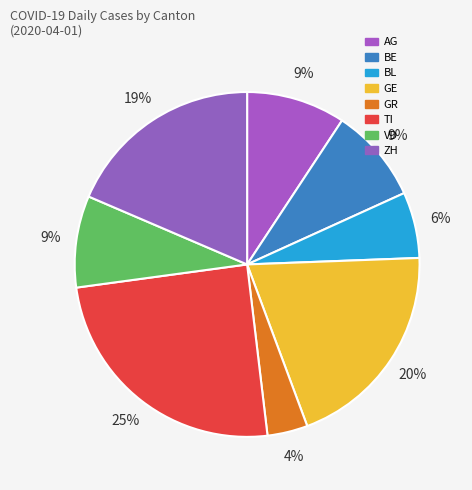

Does VD account for over 50% of the chart?

No